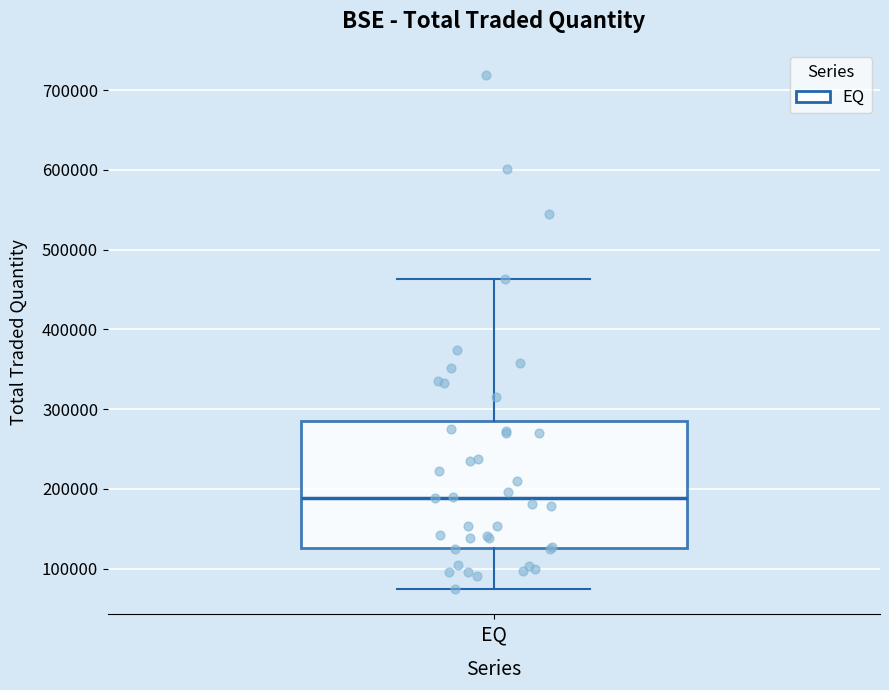

Where does the upper whisker of the box for EQ end on the y-axis? The values are not printed on the chart, so give them approximately, as read against the axis.

460000